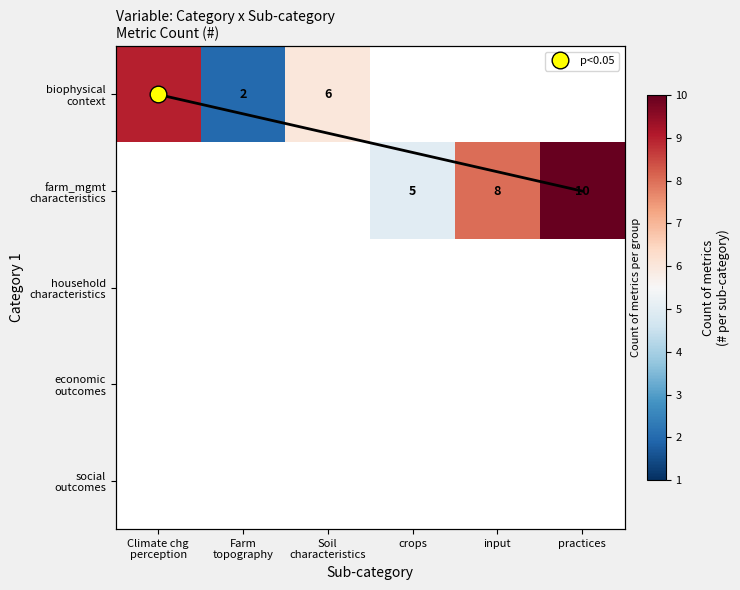

How many series are shown in this chart?

5